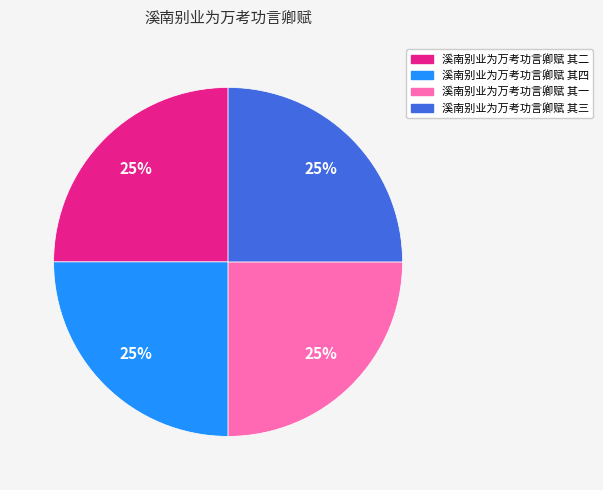

Is there a majority slice in this chart?

No